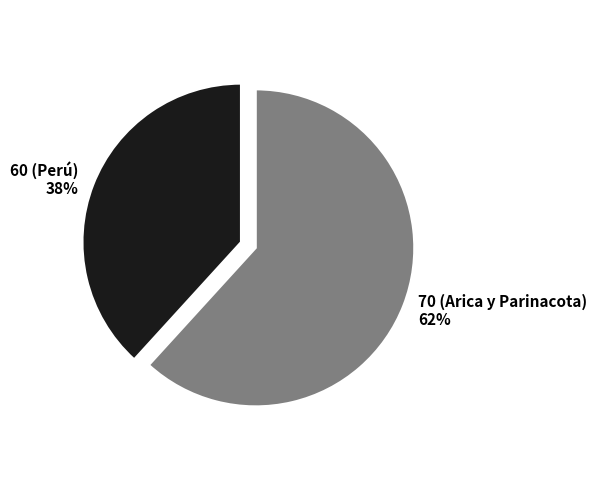

True or false: 60 (Perú) accounts for 38% of the total.

True